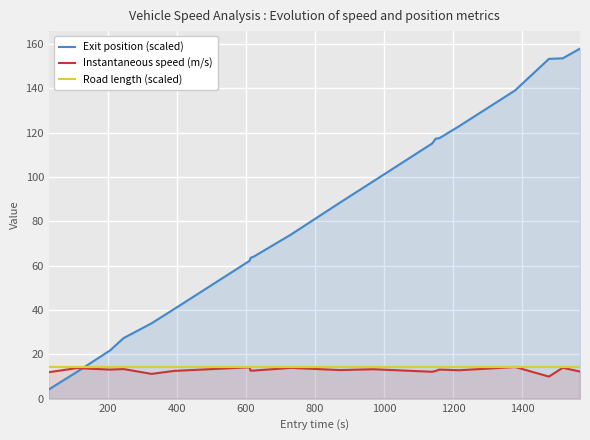

How many values in the instspeed series exceed 12?

17